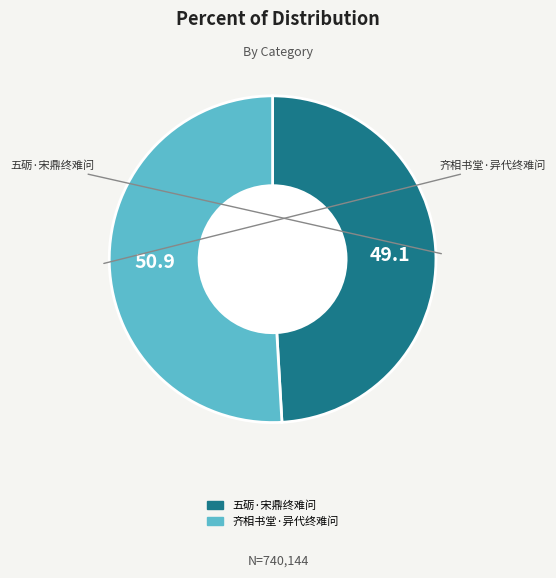

Is the sum of 齐相书堂·异代终难问 and 五砺·宋鼎终难问 greater than half?

Yes